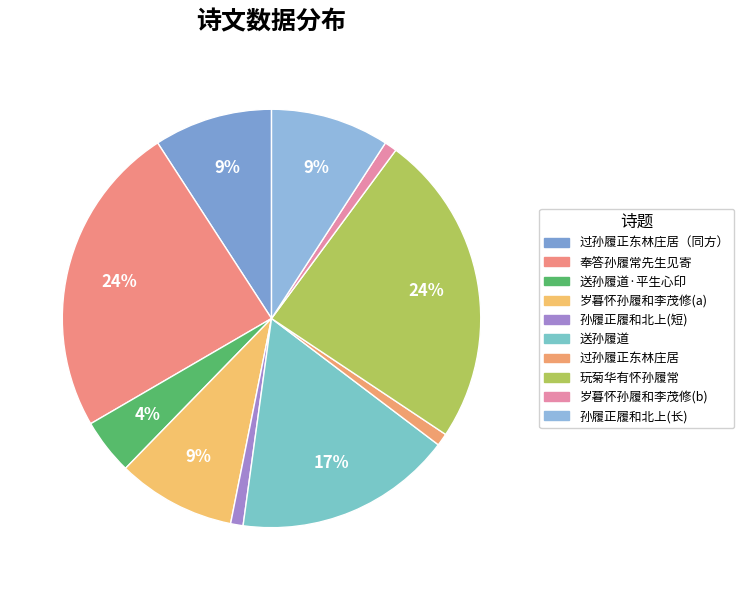

To the nearest percent, what is the difference between the largest and smallest slice percentages?

23%